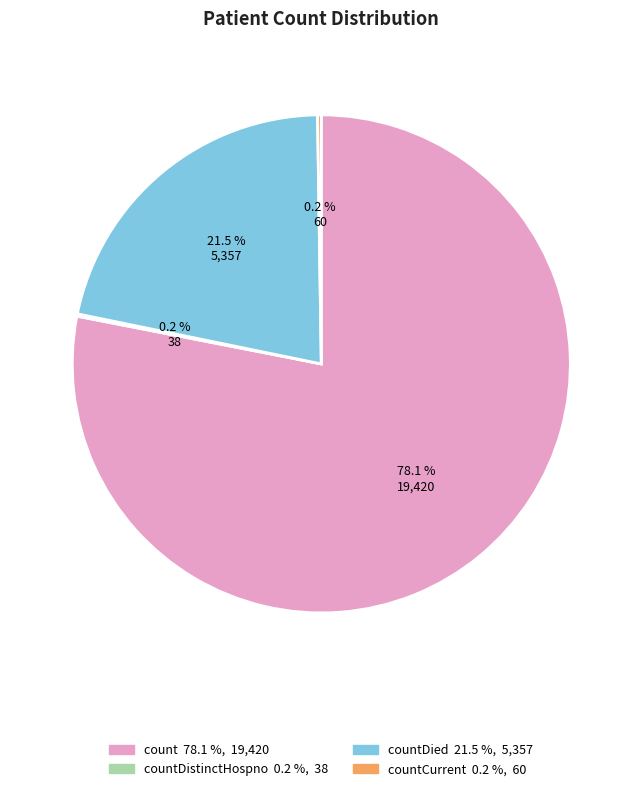

Does any single category account for the majority?

Yes